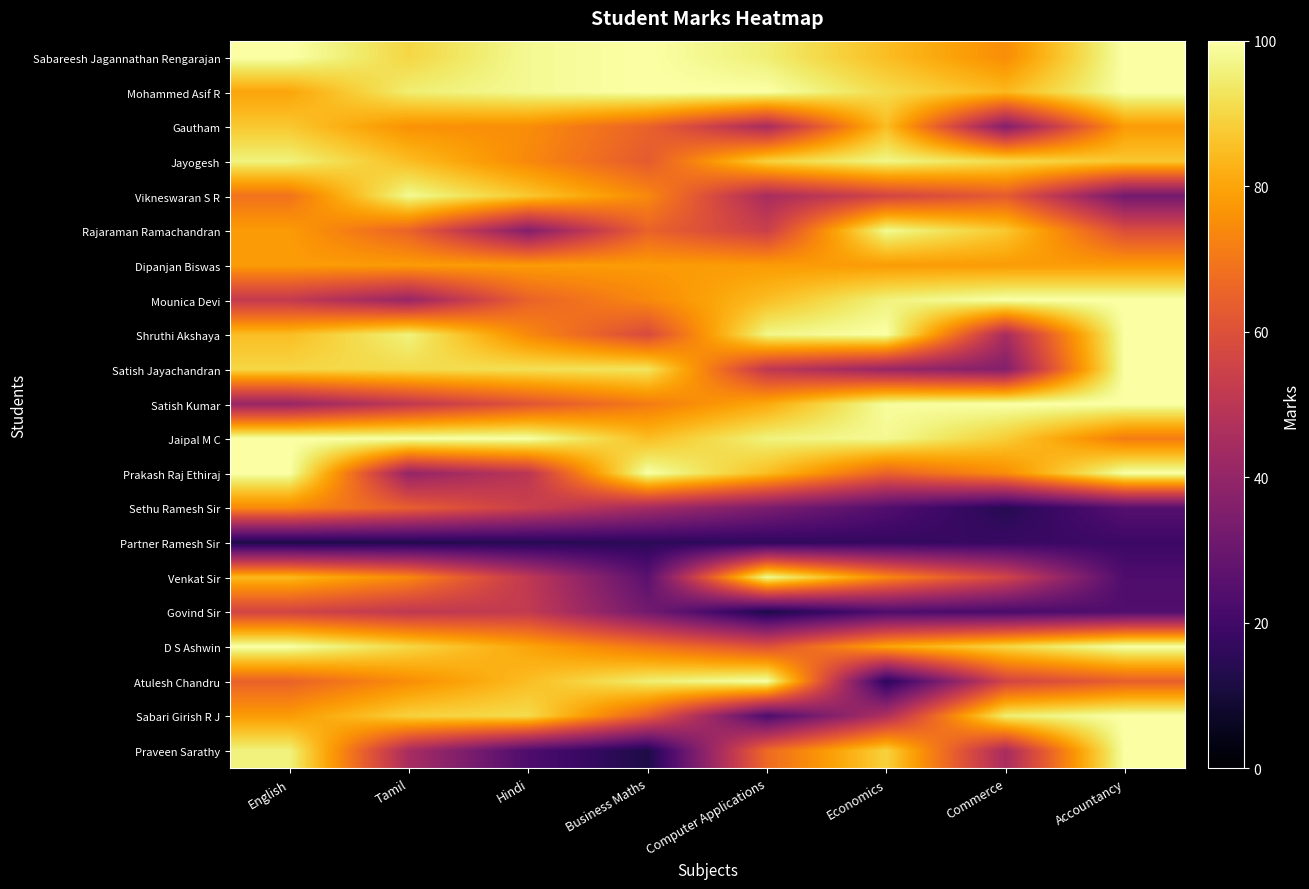

Reading left to right, list all the values displayed in this chart.

Sabareesh Jagannathan Rengarajan: English=100	Tamil=90	Hindi=98	Business Maths=100	Computer Applications=95	Economics=85	Commerce=75	Accountancy=100
Mohammed Asif R: English=80	Tamil=95	Hindi=98	Business Maths=100	Computer Applications=100	Economics=91	Commerce=84	Accountancy=100
Gautham: English=87	Tamil=76	Hindi=75	Business Maths=65	Computer Applications=45	Economics=85	Commerce=36	Accountancy=78
Jayogesh: English=96	Tamil=85	Hindi=74	Business Maths=63	Computer Applications=89	Economics=97	Commerce=91	Accountancy=87
Vikneswaran S R: English=69	Tamil=98	Hindi=87	Business Maths=74	Computer Applications=45	Economics=56	Commerce=63	Accountancy=32
Rajaraman Ramachandran: English=78	Tamil=65	Hindi=36	Business Maths=65	Computer Applications=54	Economics=98	Commerce=87	Accountancy=59
Dipanjan Biswas: English=78	Tamil=78	Hindi=78	Business Maths=78	Computer Applications=78	Economics=78	Commerce=78	Accountancy=78
Mounica Devi: English=52	Tamil=41	Hindi=65	Business Maths=74	Computer Applications=85	Economics=96	Commerce=100	Accountancy=100
Shruthi Akshaya: English=85	Tamil=96	Hindi=74	Business Maths=58	Computer Applications=97	Economics=100	Commerce=45	Accountancy=100
Satish Jayachandran: English=90	Tamil=91	Hindi=92	Business Maths=93	Computer Applications=51	Economics=41	Commerce=36	Accountancy=100
Satish Kumar: English=41	Tamil=51	Hindi=61	Business Maths=71	Computer Applications=81	Economics=99	Commerce=100	Accountancy=100
Jaipal M C: English=100	Tamil=100	Hindi=100	Business Maths=85	Computer Applications=96	Economics=98	Commerce=88	Accountancy=71
Prakash Raj Ethiraj: English=100	Tamil=40	Hindi=50	Business Maths=100	Computer Applications=85	Economics=65	Commerce=75	Accountancy=100
Sethu Ramesh Sir: English=74	Tamil=64	Hindi=54	Business Maths=44	Computer Applications=34	Economics=24	Commerce=14	Accountancy=25
Partner Ramesh Sir: English=12	Tamil=13	Hindi=14	Business Maths=15	Computer Applications=16	Economics=17	Commerce=18	Accountancy=19
Venkat Sir: English=84	Tamil=74	Hindi=51	Business Maths=26	Computer Applications=98	Economics=74	Commerce=56	Accountancy=23
Govind Sir: English=56	Tamil=51	Hindi=52	Business Maths=32	Computer Applications=12	Economics=23	Commerce=22	Accountancy=24
D S Ashwin: English=100	Tamil=90	Hindi=80	Business Maths=70	Computer Applications=60	Economics=80	Commerce=90	Accountancy=100
Atulesh Chandru: English=65	Tamil=75	Hindi=85	Business Maths=95	Computer Applications=100	Economics=15	Commerce=56	Accountancy=64
Sabari Girish R J: English=78	Tamil=89	Hindi=91	Business Maths=64	Computer Applications=23	Economics=47	Commerce=95	Accountancy=100
Praveen Sarathy: English=96	Tamil=45	Hindi=23	Business Maths=12	Computer Applications=67	Economics=89	Commerce=45	Accountancy=100